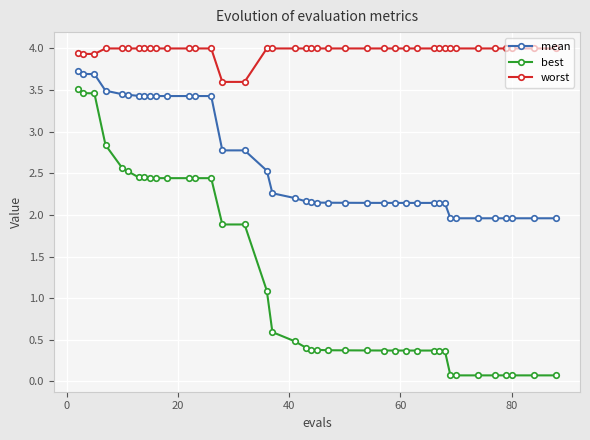

Which series has the largest total across all categories?

worst